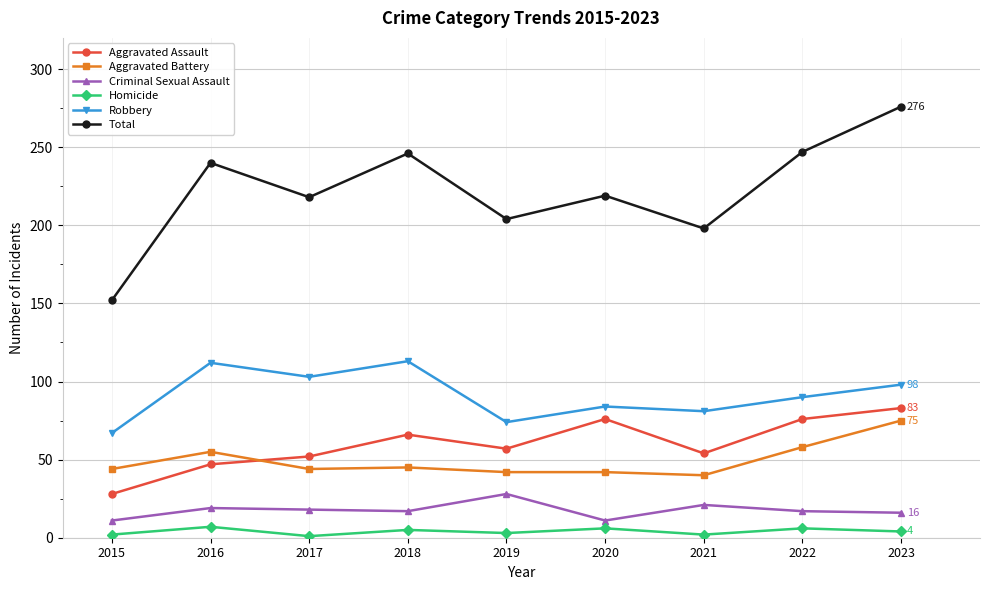

At which category does Robbery reach its first local valley?

2017